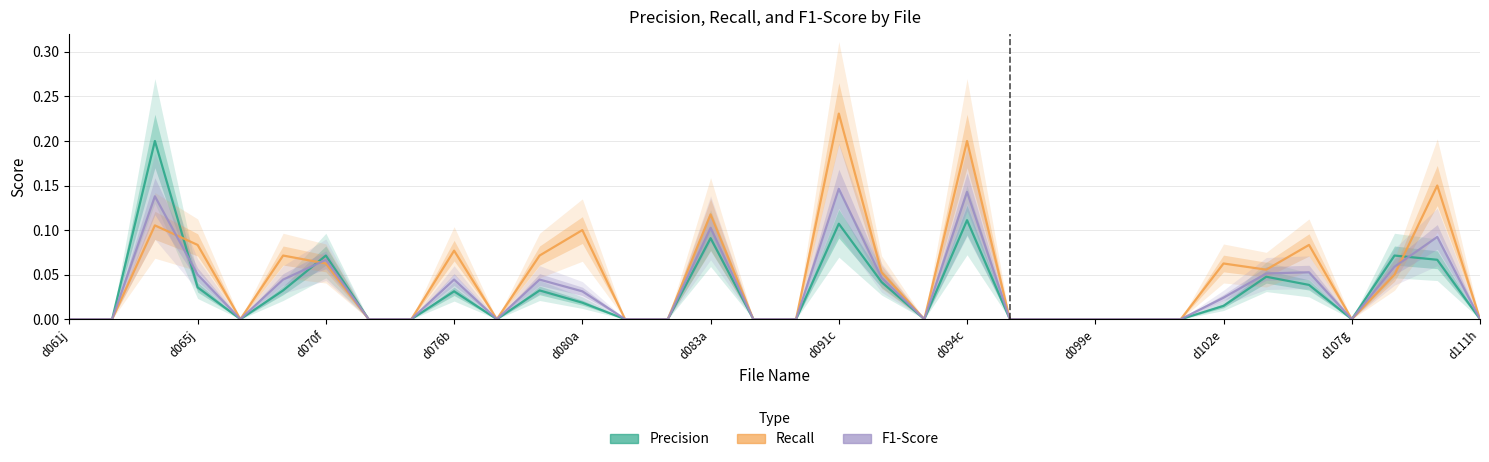

What are all the series names shown in the legend?

Precision, Recall, F1-Score